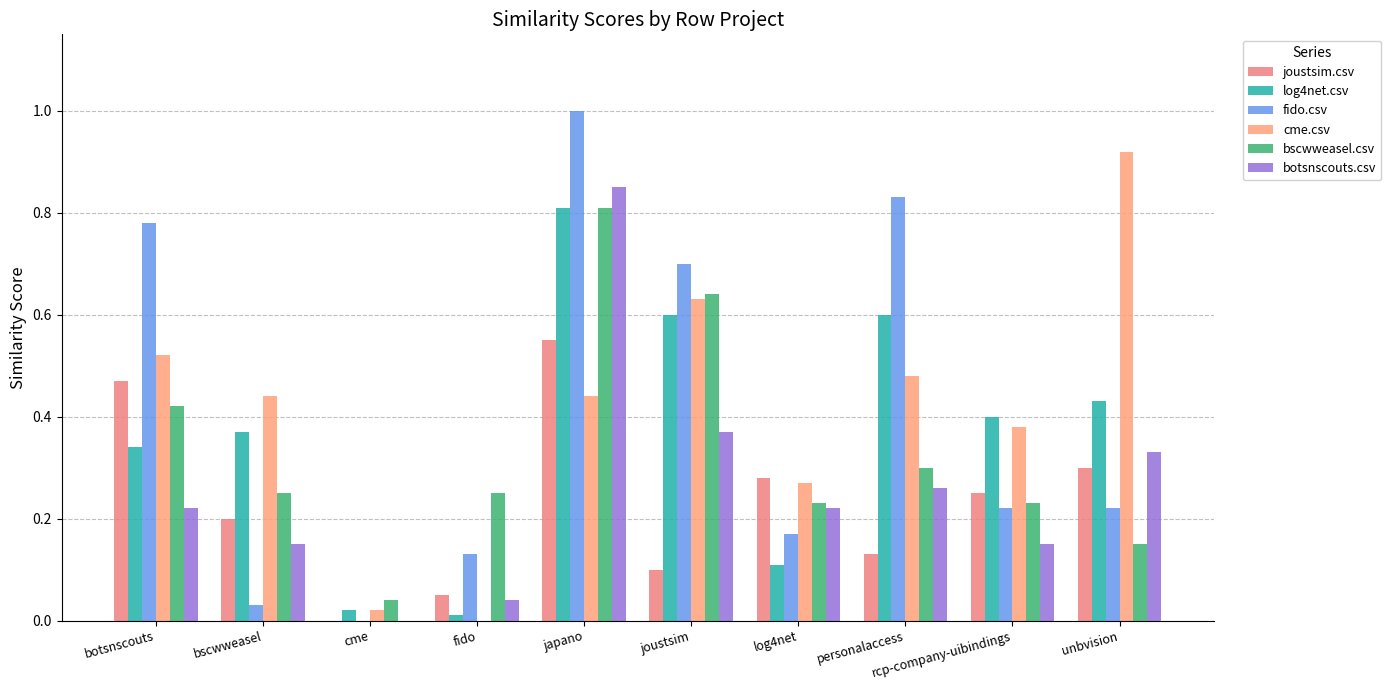

Rank the series by their maximum value, from highest to lowest.

fido.csv, cme.csv, botsnscouts.csv, log4net.csv, bscwweasel.csv, joustsim.csv